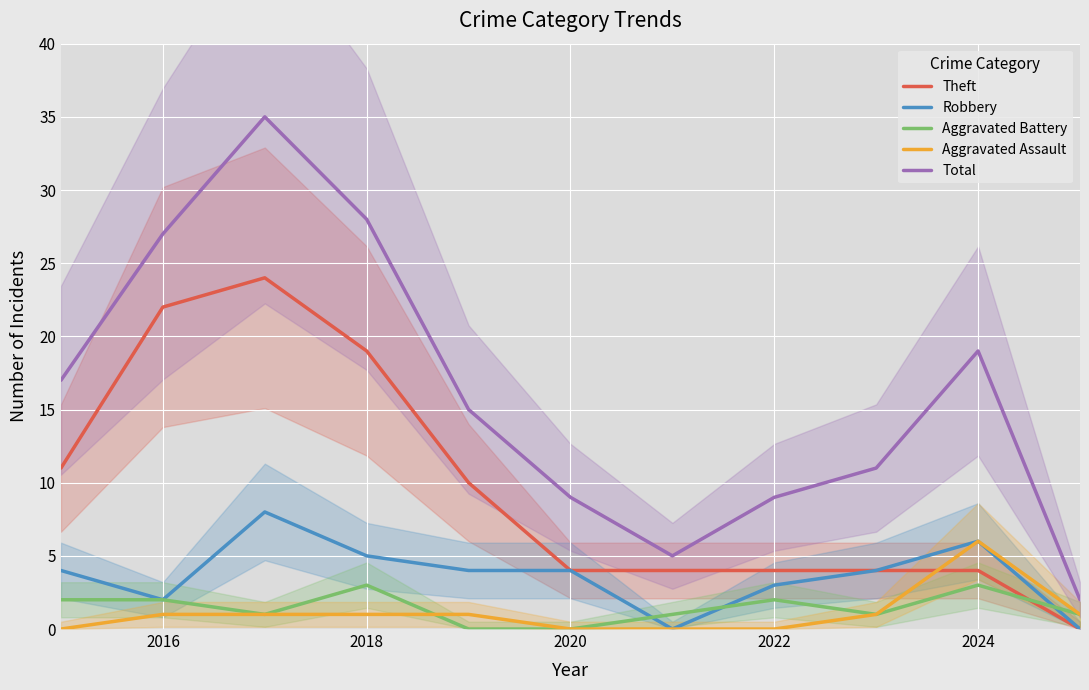

Is it true that Theft equals 4 at 2022?

True